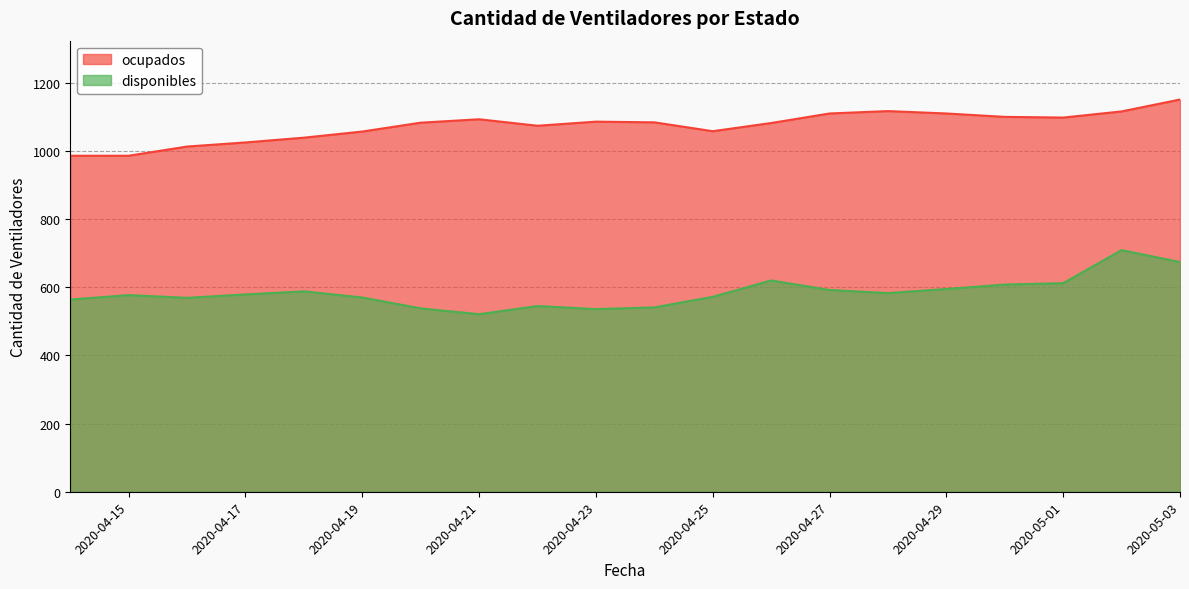

Which series has the largest range (max minus min)?

disponibles